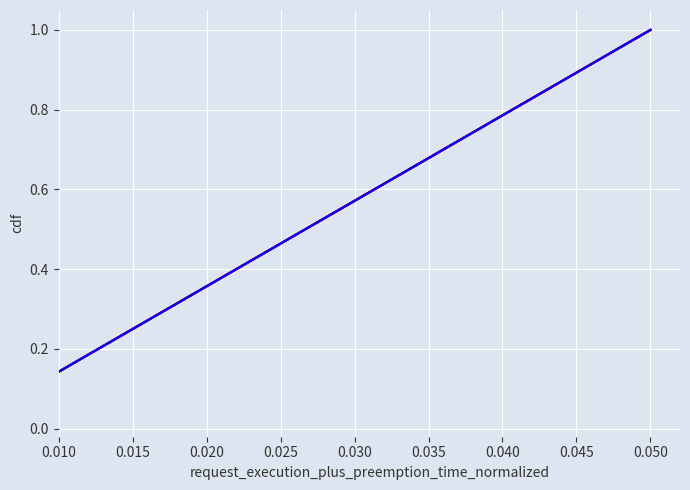

Does the chart display data point markers on the line(s)?

No